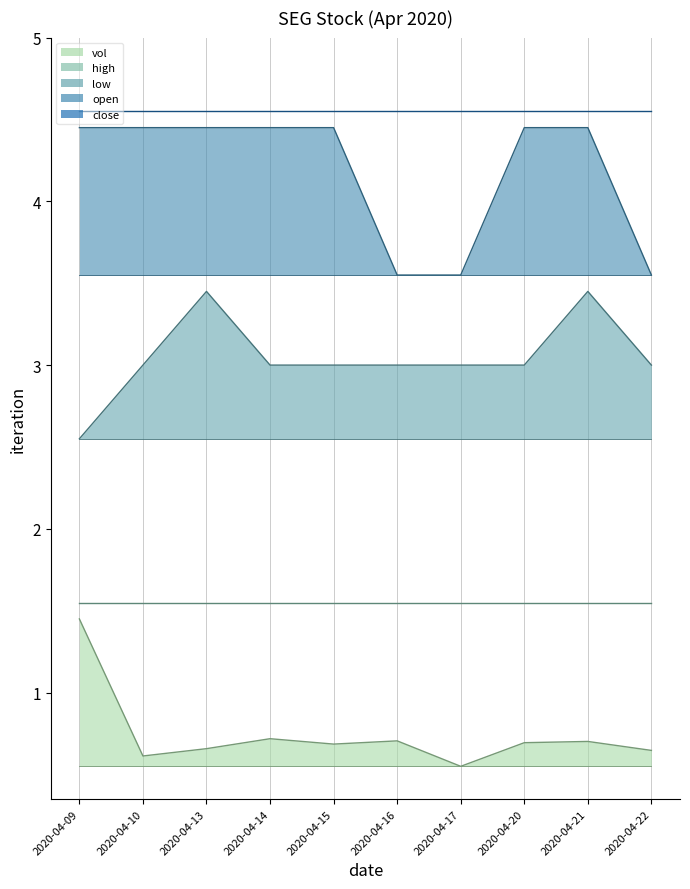

Between 2020-04-09 and 2020-04-10, which series saw the biggest shift?

vol